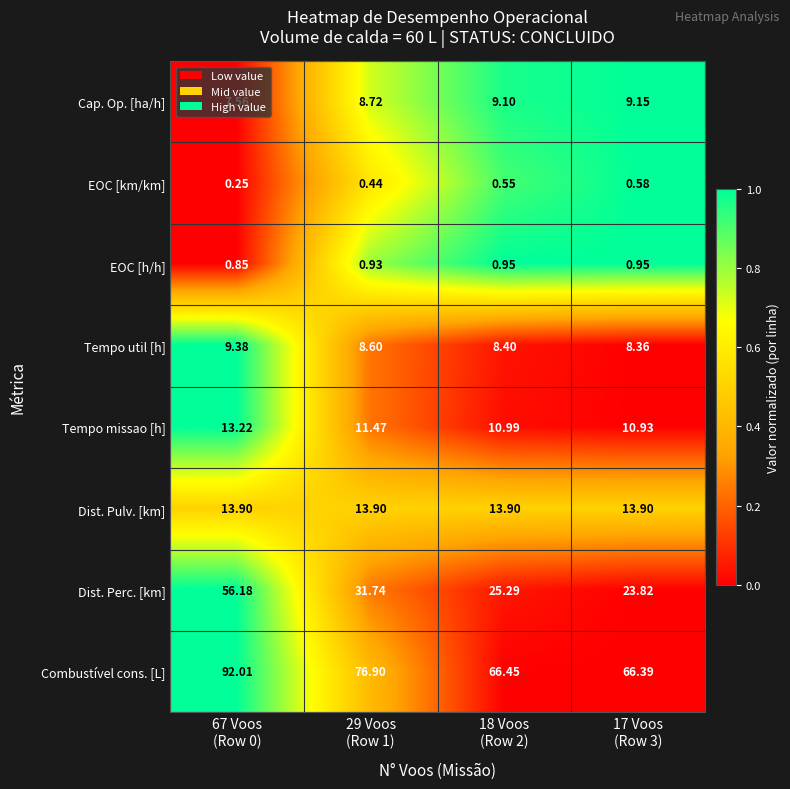

What is the difference between the highest and lowest values at 67 Voos
(Row 0)?

91.8